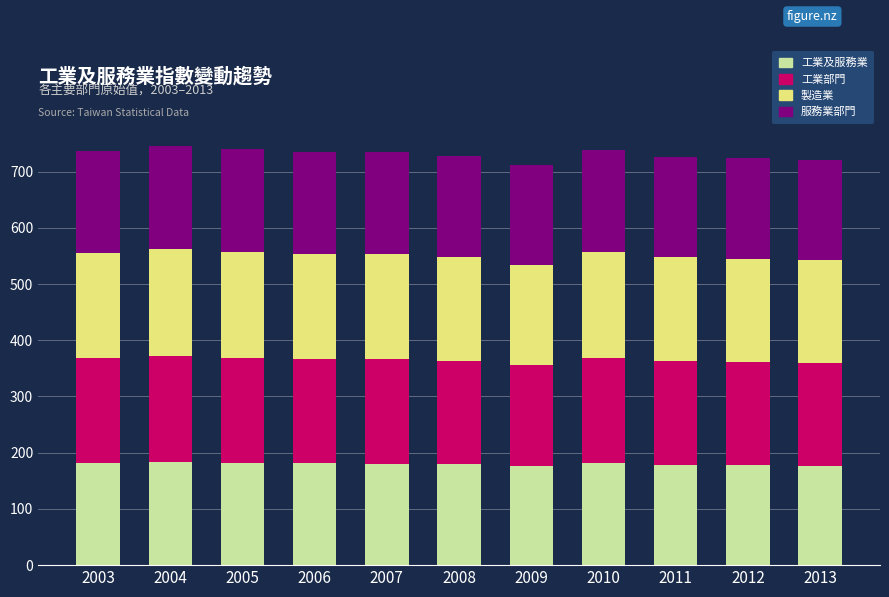

Which series has the widest spread of values?

製造業